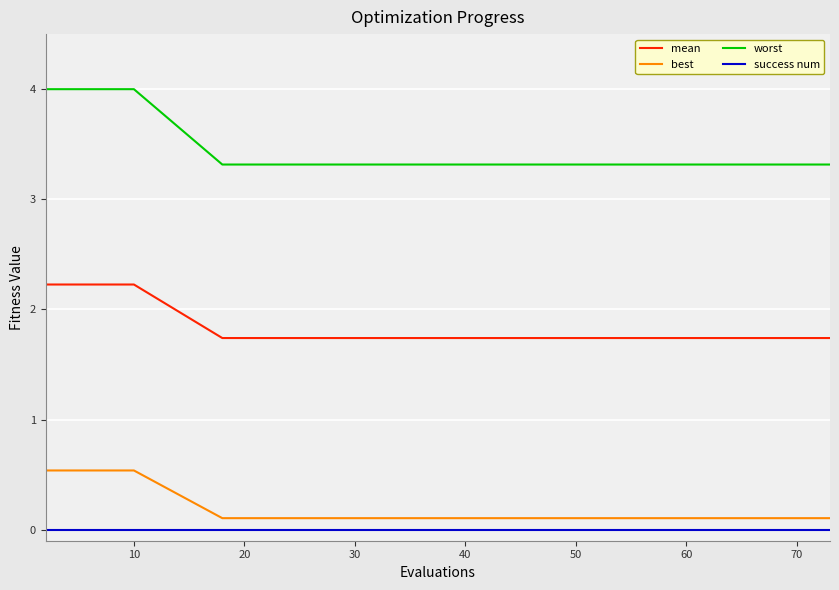

True or false: best and success num intersect in this chart.

False